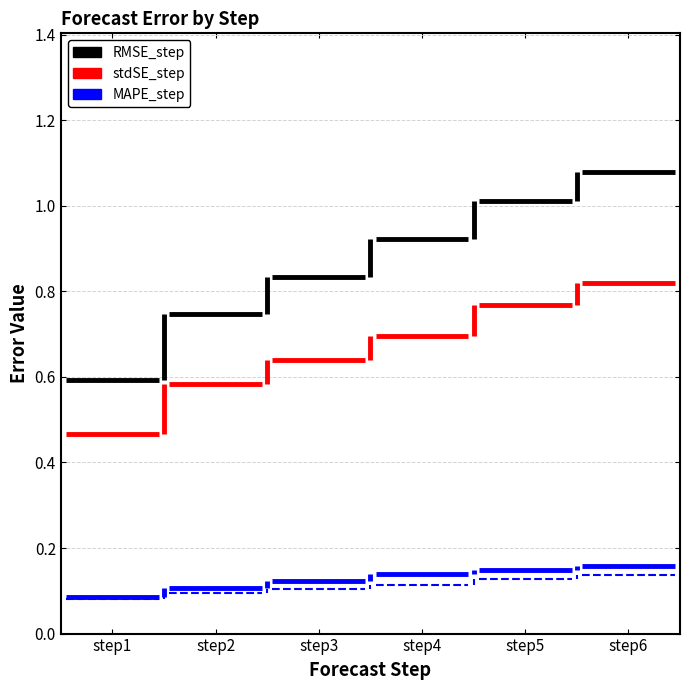

What is the value of the RMSE_step bar at the 6th from the left?

1.1